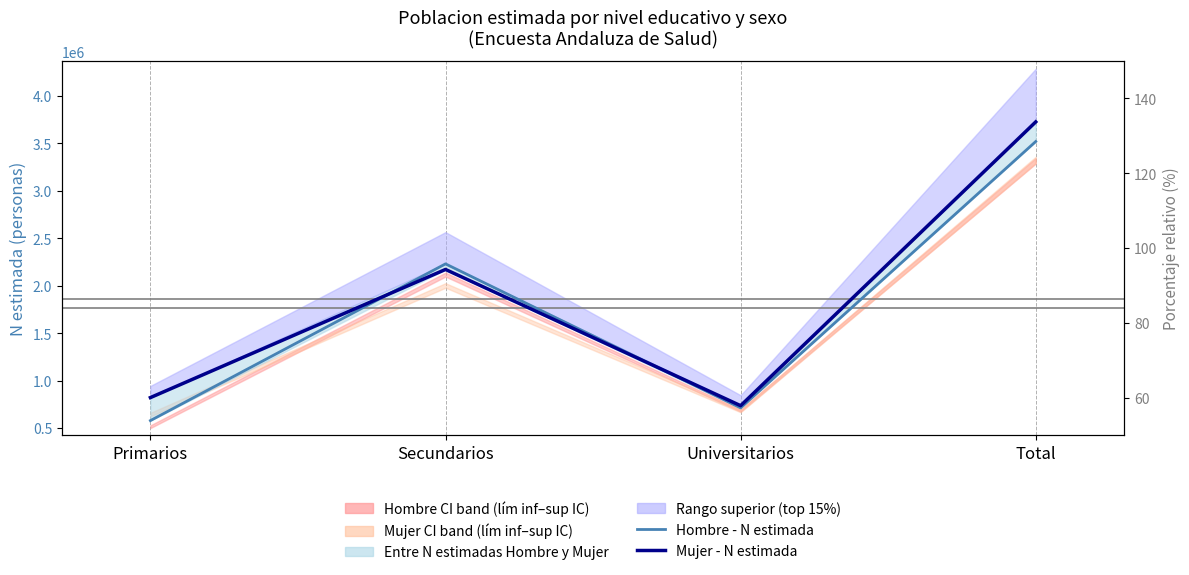

List the labels in order of Hombre - N estimada (mediana) value, smallest first.

Primarios, Universitarios, Secundarios, Total